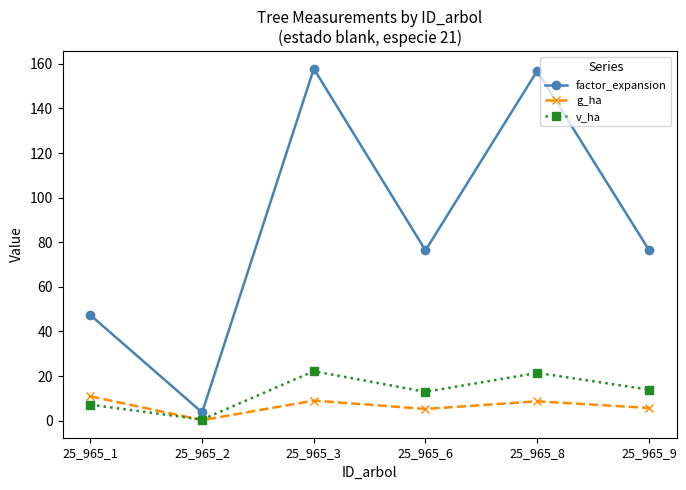

What is the difference between the maximum and minimum values in the g_ha series?

10.7